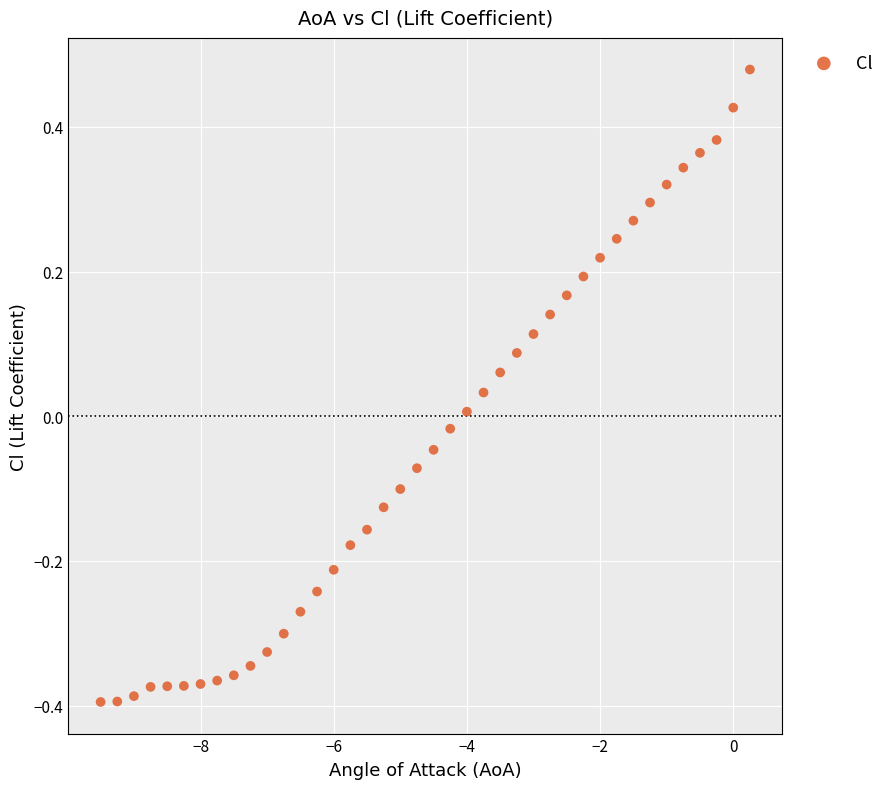

What is the range of X values (max minus min)?

9.8